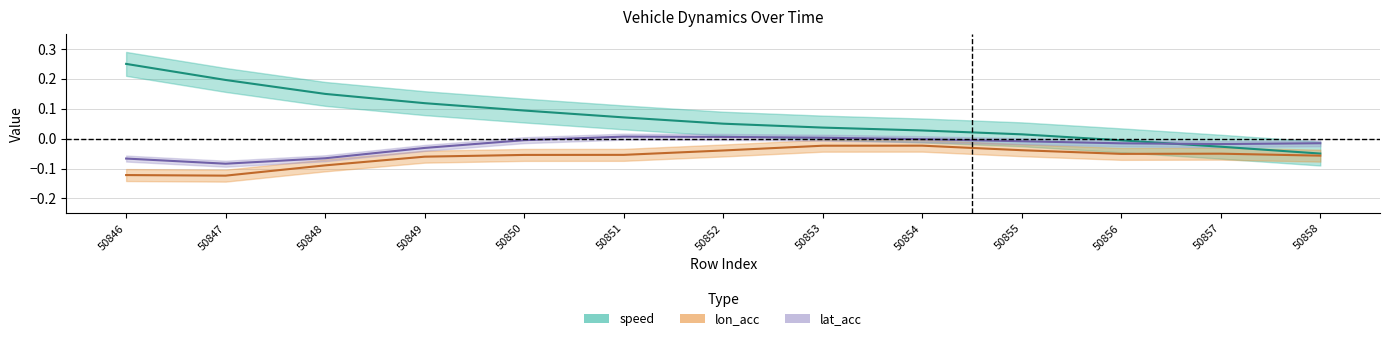

Between 50846 and 50847, which is larger?

50846